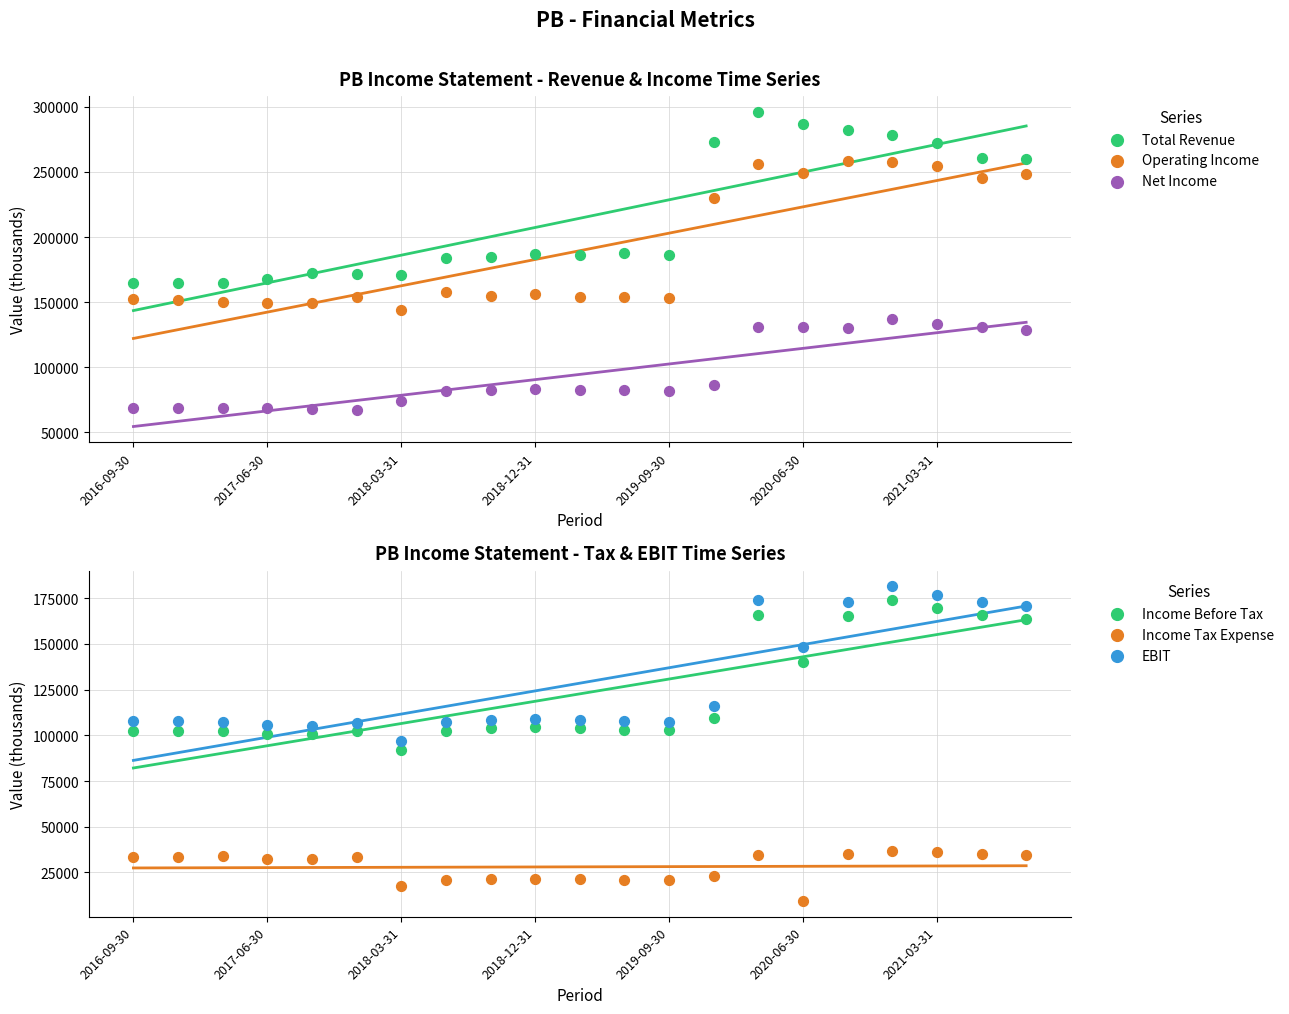

What are all the series names shown in the legend?

Total Revenue, Operating Income, Net Income, Income Before Tax, Income Tax Expense, EBIT